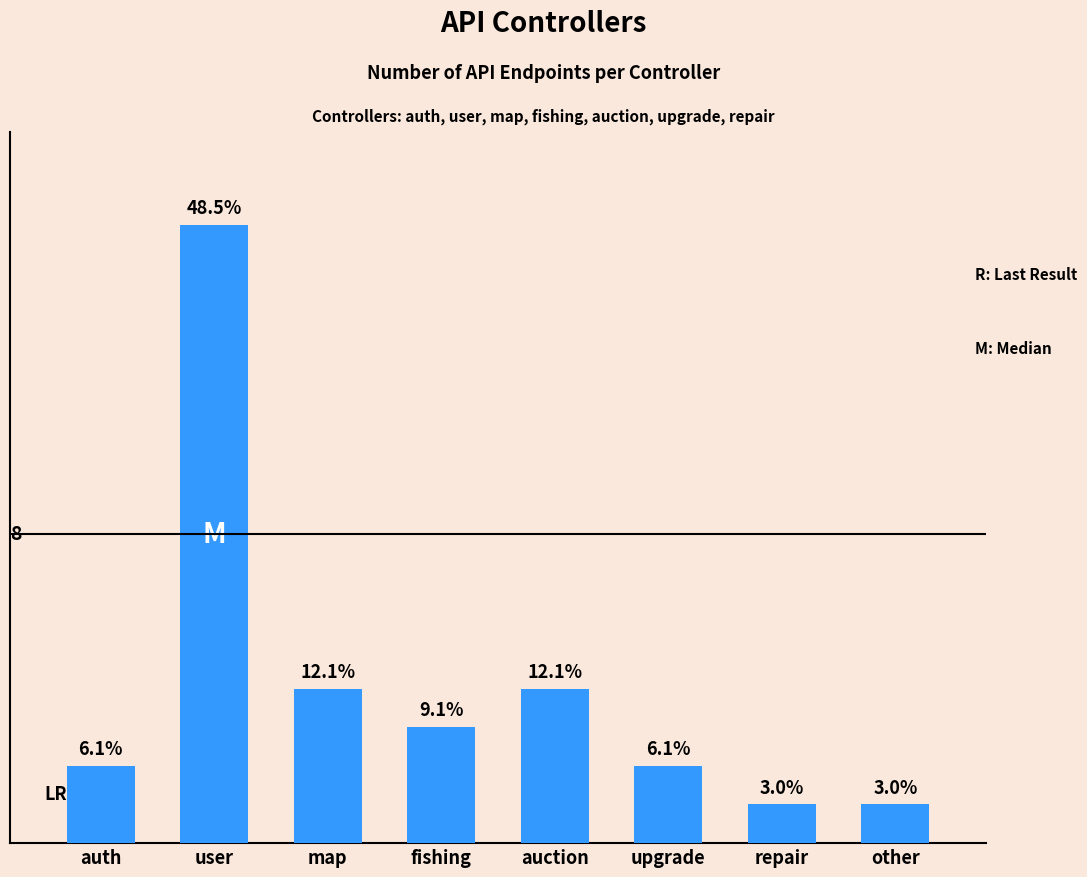

Are the bars horizontal?

No